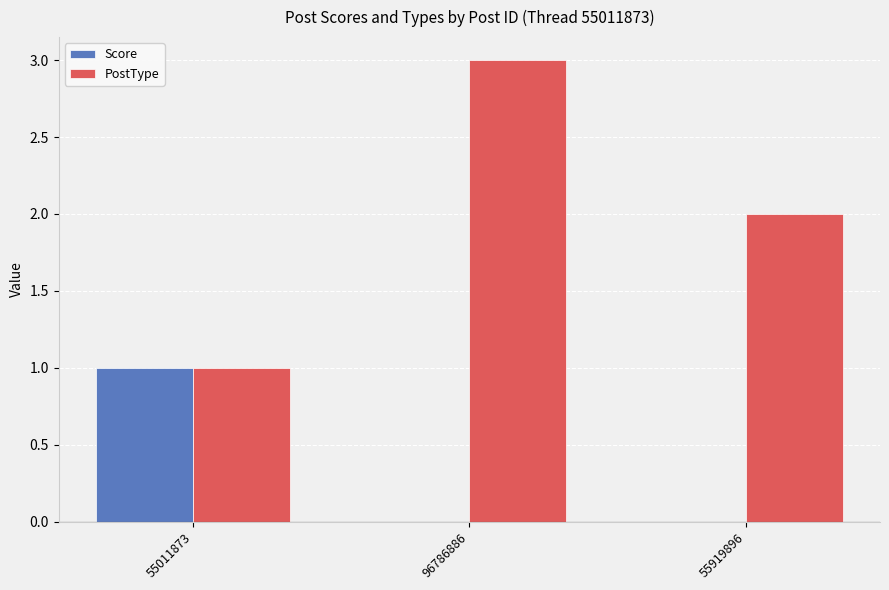

Are the bars horizontal?

No